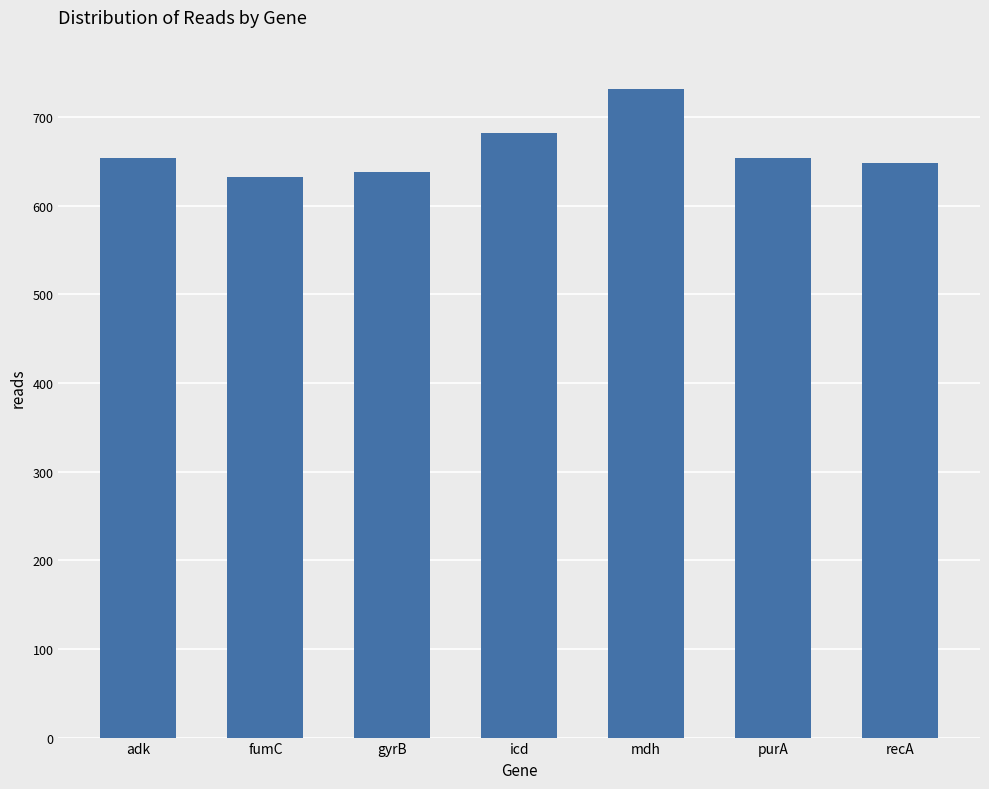

How many series are shown in this chart?

1